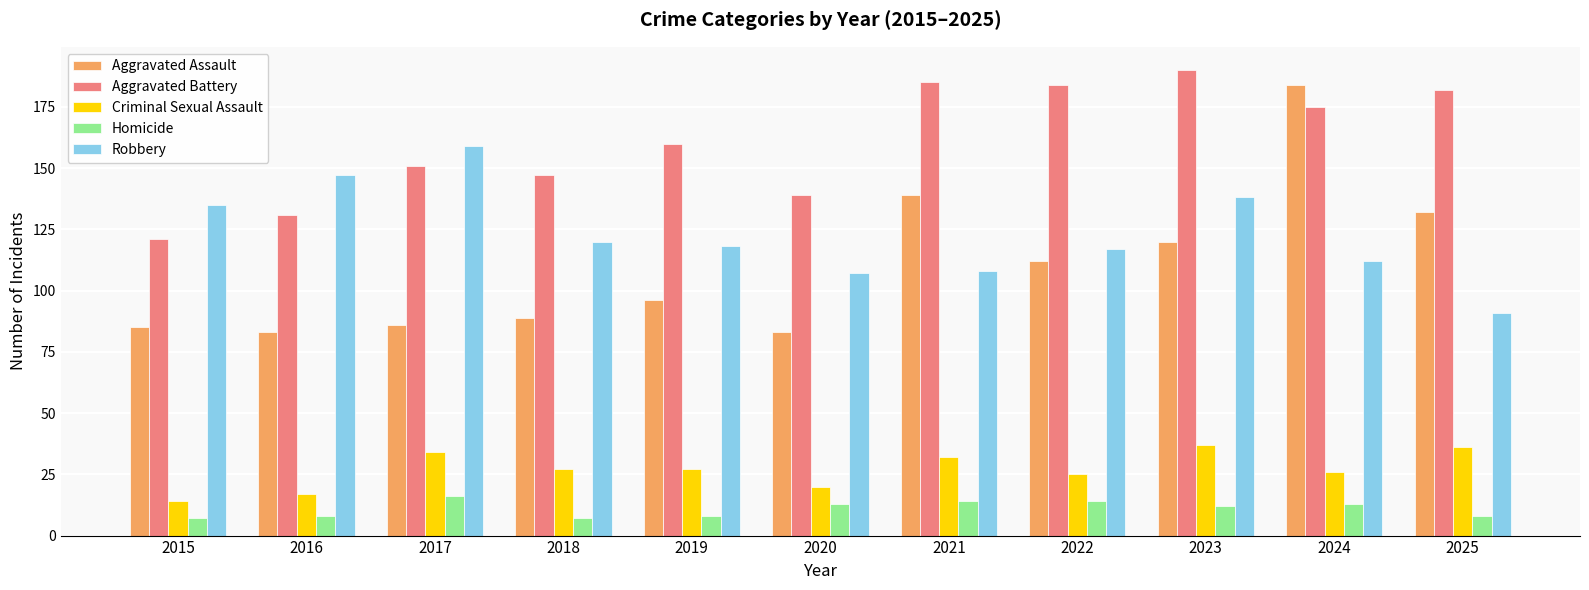

What is the difference between the maximum and second lowest values in the Aggravated Assault series?

101